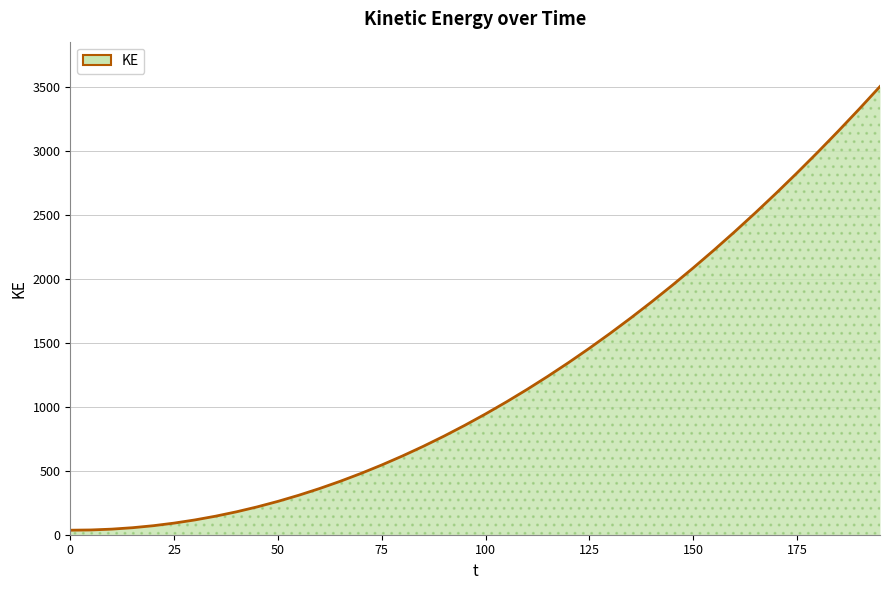

What is the difference between the maximum and minimum values?

3468.6